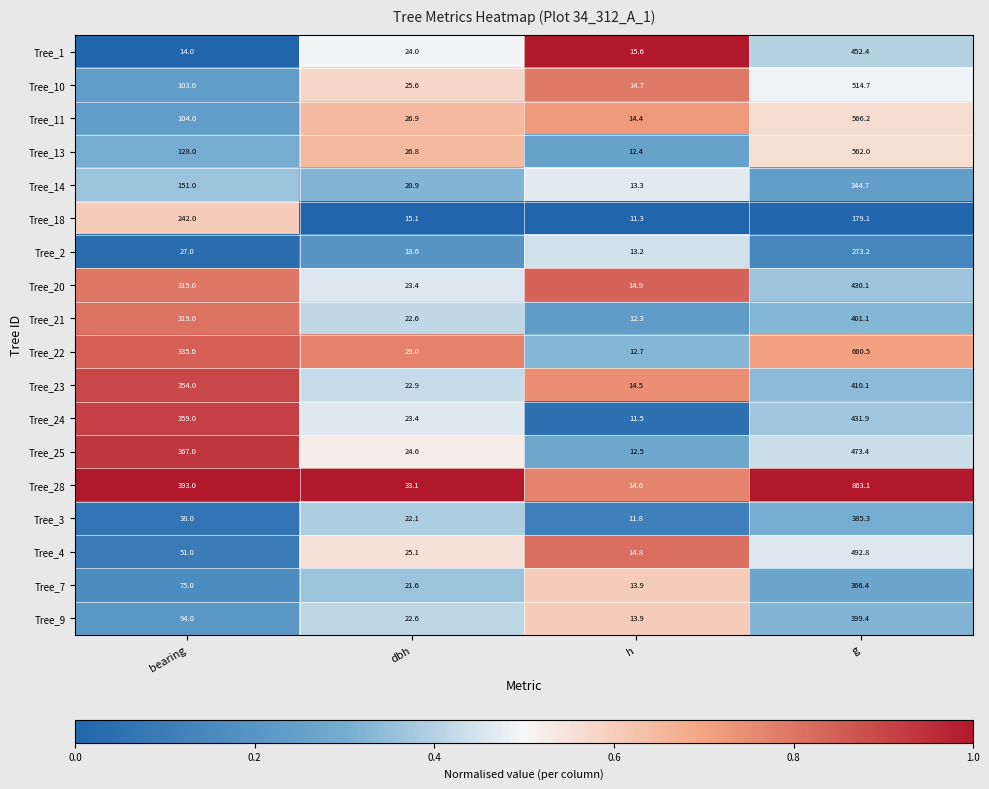

Between bearing and g, which series saw the biggest shift?

Tree_28